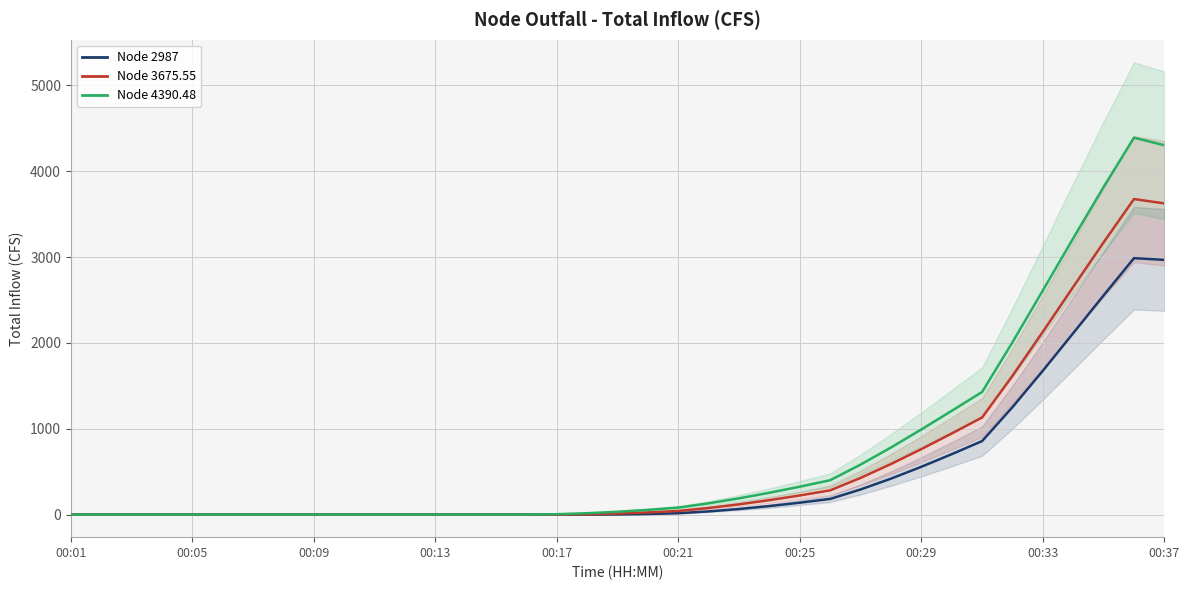

What is the sum of all Node 2987 values?

16920.6